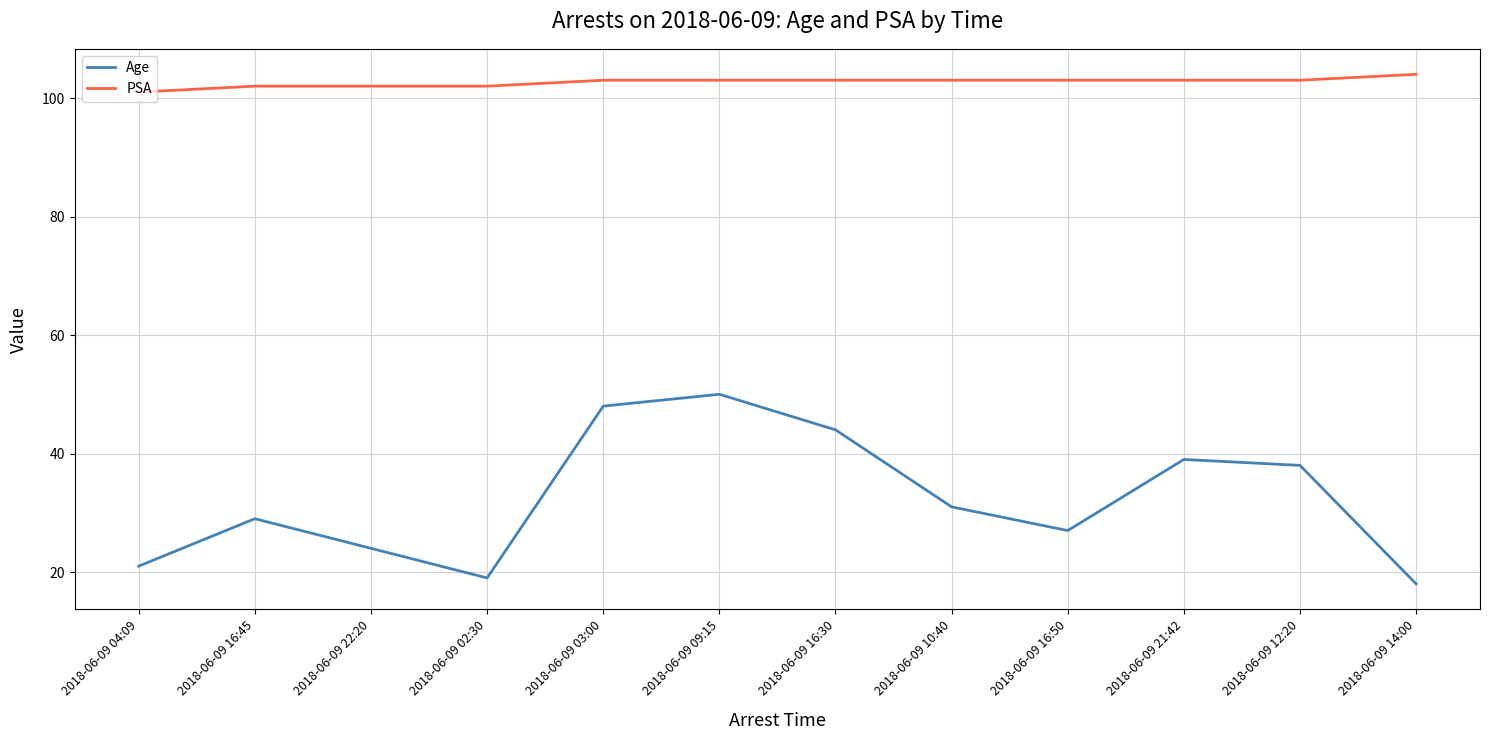

What position from the left is 2018-06-09 16:30?

7